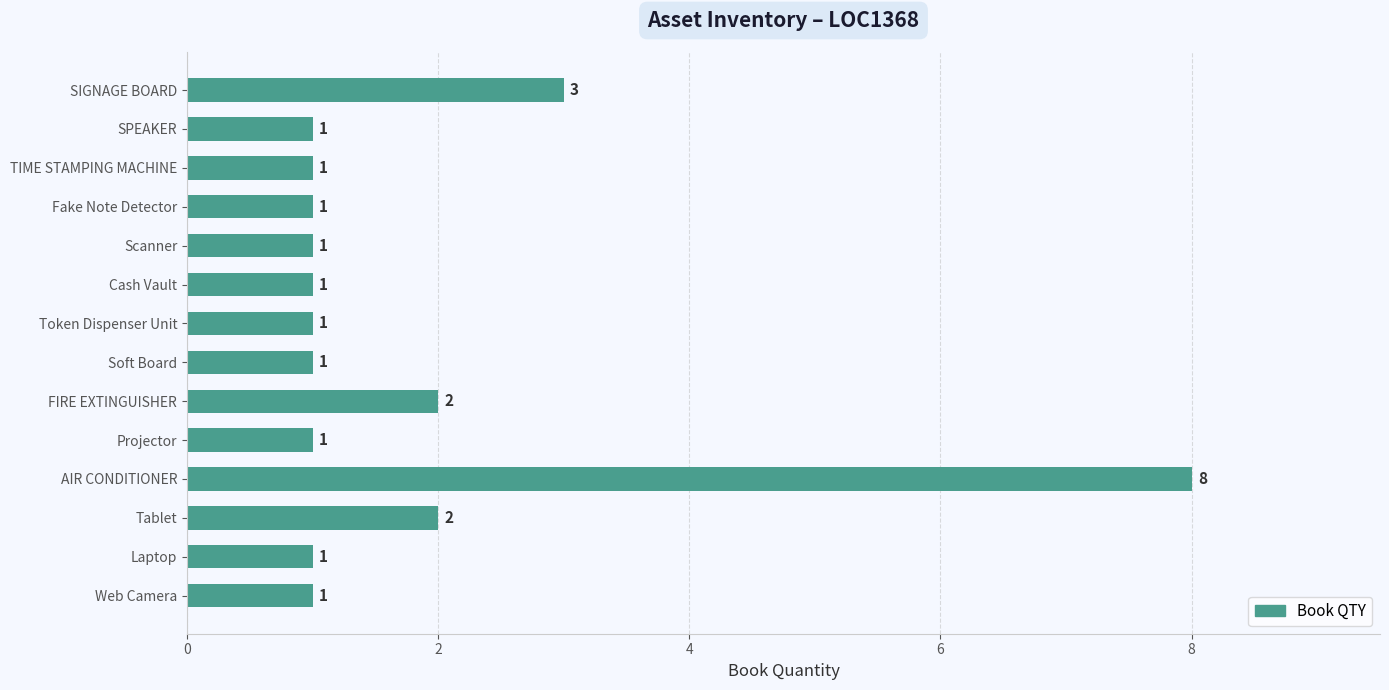

What position from the top is SIGNAGE BOARD?

1